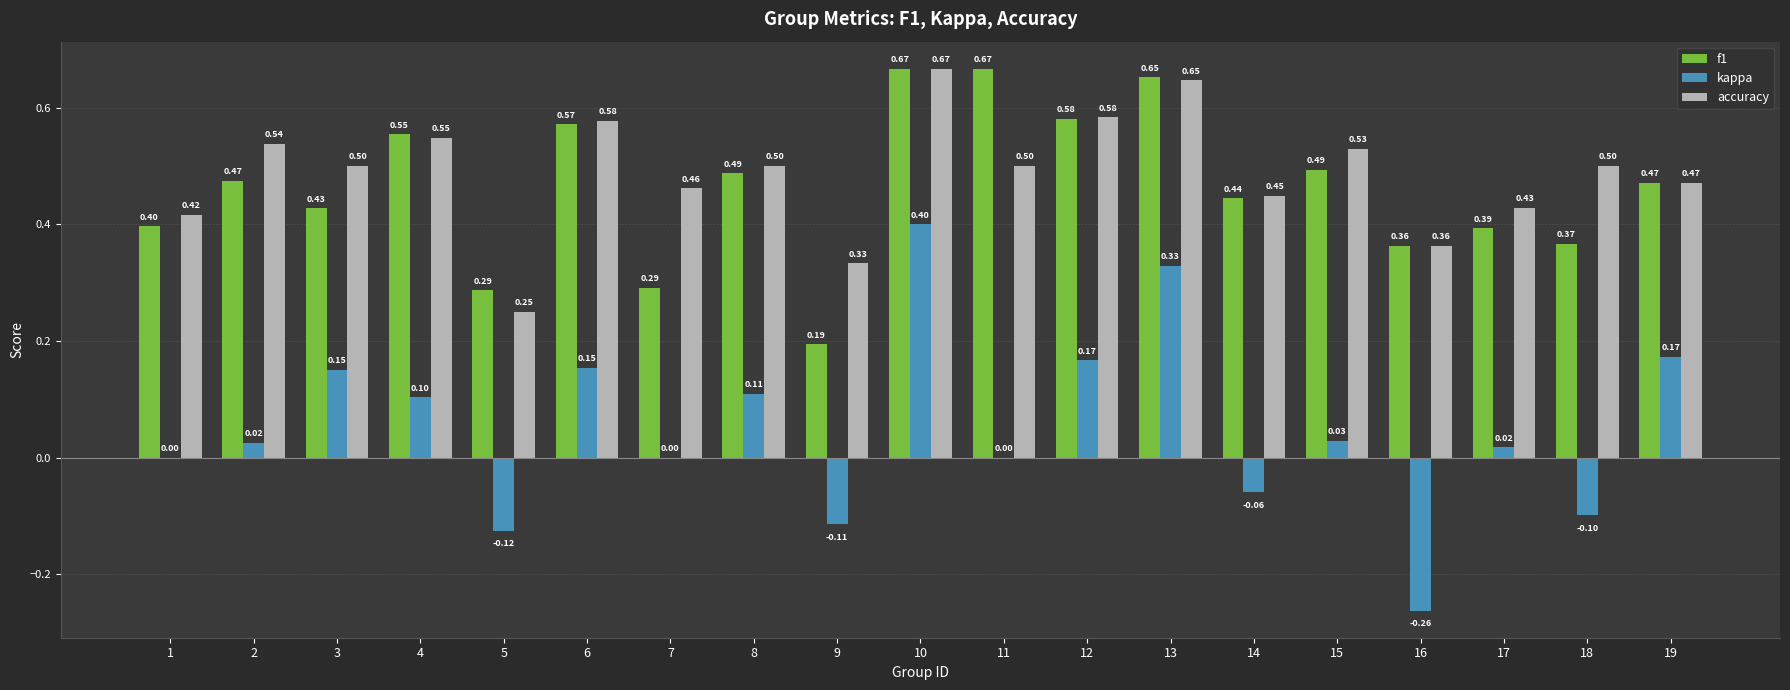

True or false: f1 has a value of 0.4 at 3.

True